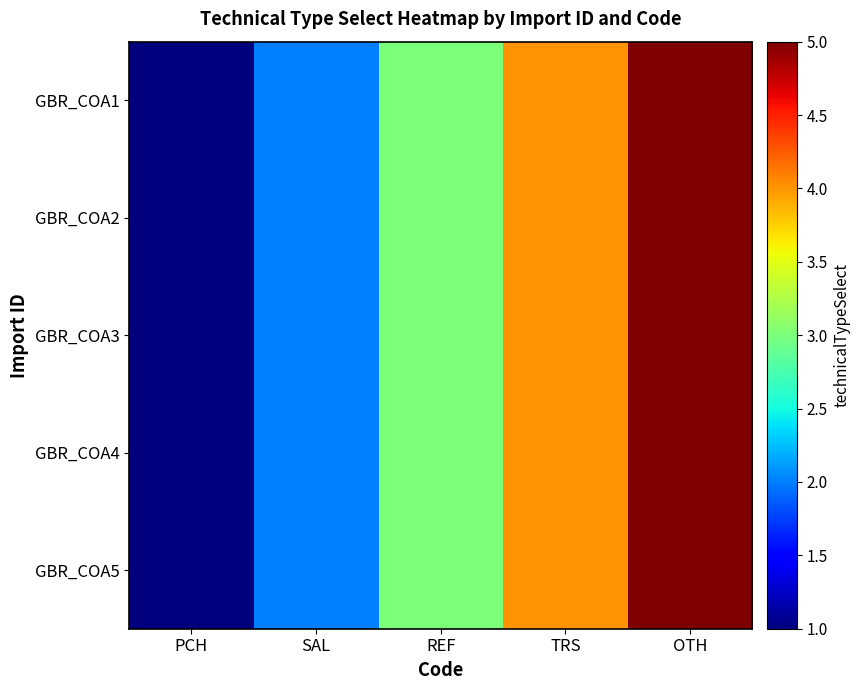

What is the maximum value shown in the chart?

5